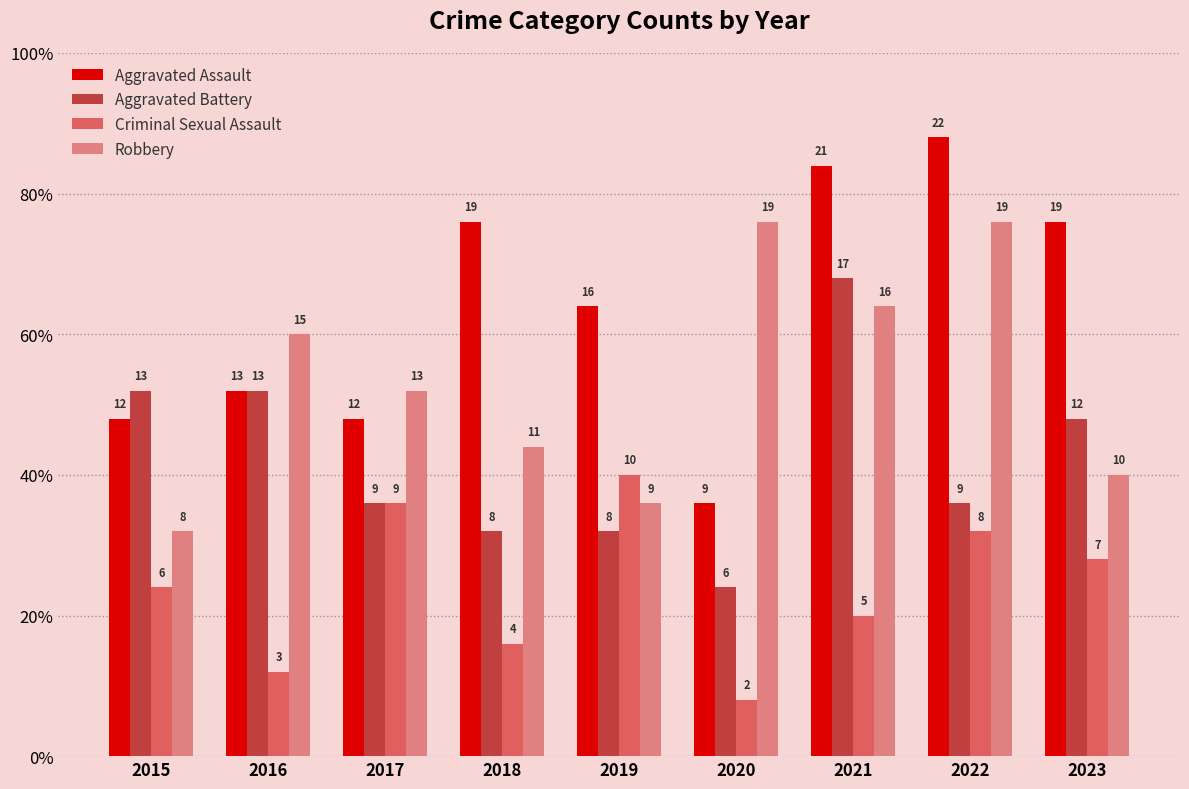

What are all the series names shown in the legend?

Aggravated Assault, Aggravated Battery, Criminal Sexual Assault, Robbery